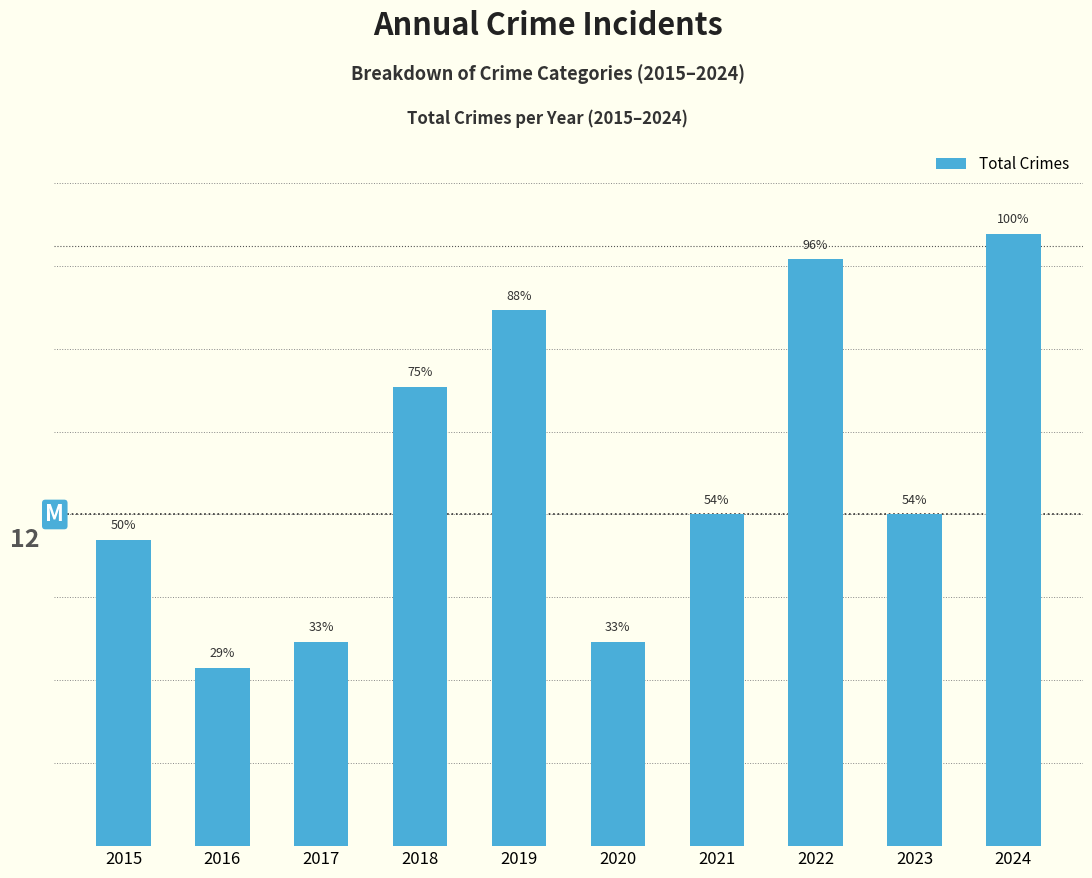

Does the chart contain any negative values?

No